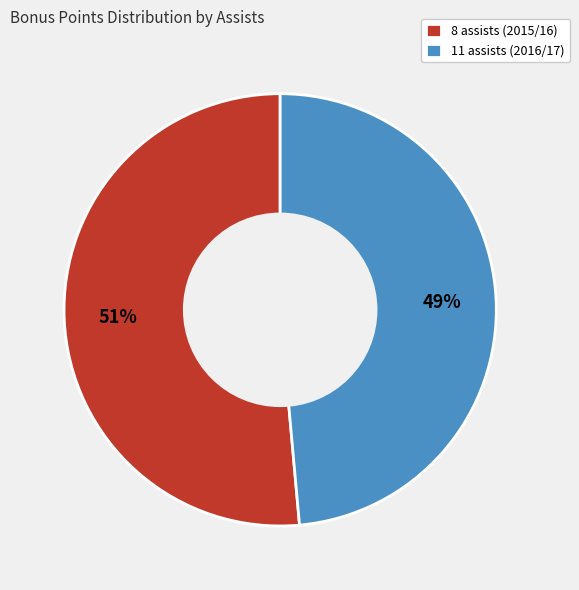

How many segments does this pie chart have?

2